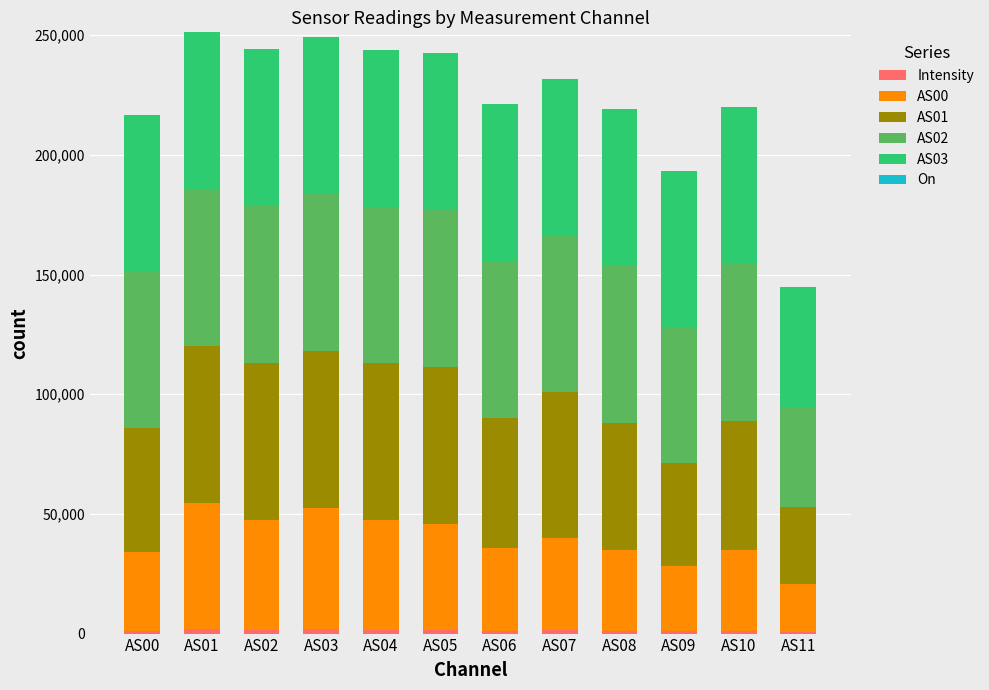

How many distinct data groups are displayed?

6